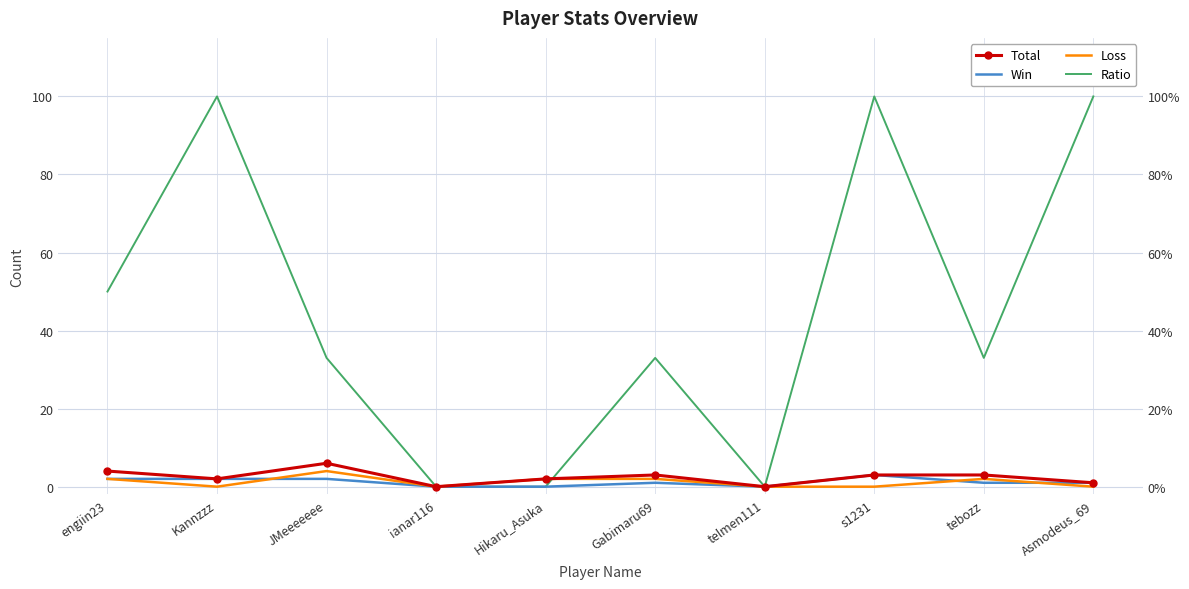

Reading left to right, what are all the values shown in this chart?

Total: engiin23=4	Kannzzz=2	JMeeeeeee=6	ianar116=0	Hikaru_Asuka=2	Gabimaru69=3	telmen111=0	s1231=3	tebozz=3	Asmodeus_69=1
Win: engiin23=2	Kannzzz=2	JMeeeeeee=2	ianar116=0	Hikaru_Asuka=0	Gabimaru69=1	telmen111=0	s1231=3	tebozz=1	Asmodeus_69=1
Loss: engiin23=2	Kannzzz=0	JMeeeeeee=4	ianar116=0	Hikaru_Asuka=2	Gabimaru69=2	telmen111=0	s1231=0	tebozz=2	Asmodeus_69=0
Ratio: engiin23=50	Kannzzz=100	JMeeeeeee=33	ianar116=0	Hikaru_Asuka=0	Gabimaru69=33	telmen111=0	s1231=100	tebozz=33	Asmodeus_69=100